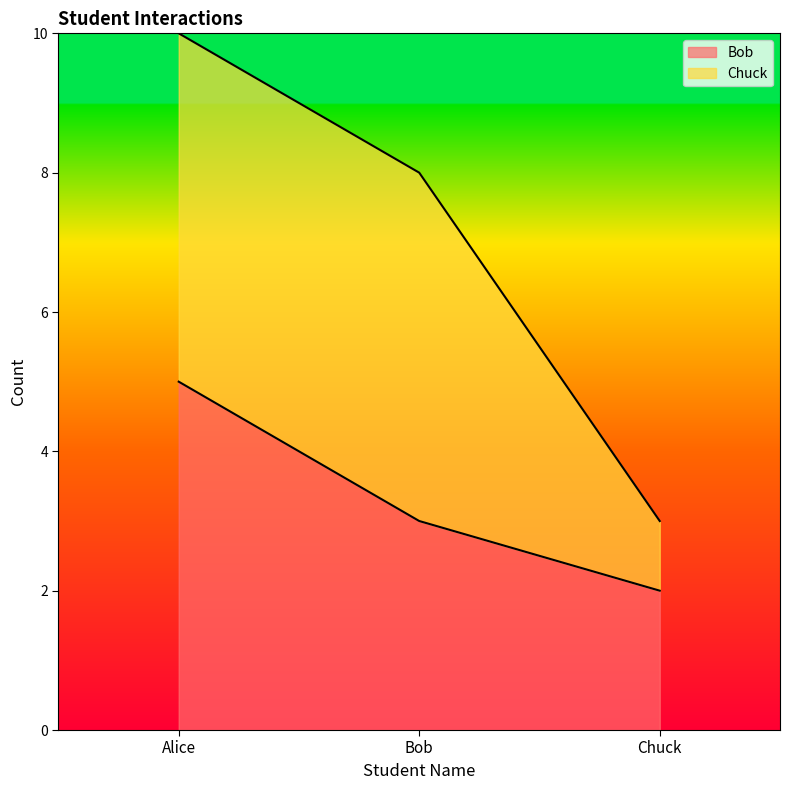

Which category has the lowest value across all series?

Chuck